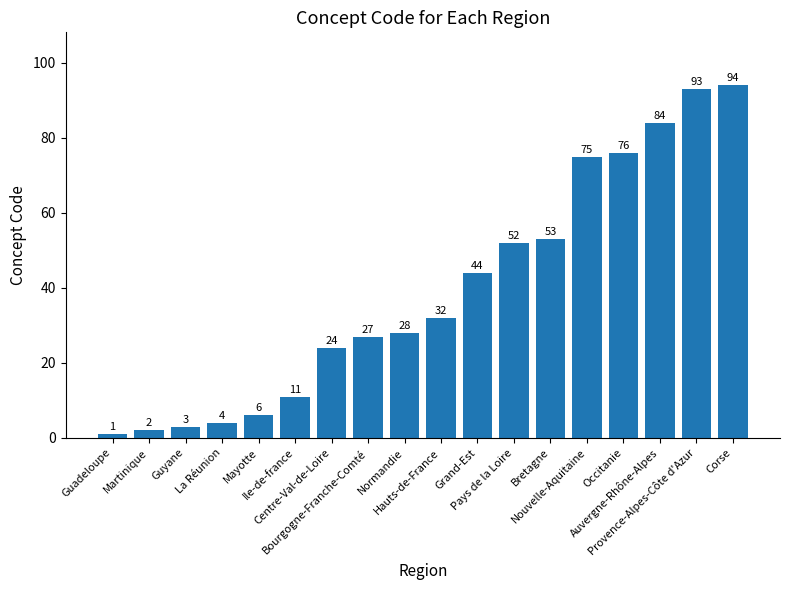

Reading left to right, list all the values displayed in this chart.

Guadeloupe=1	Martinique=2	Guyane=3	La Réunion=4	Mayotte=6	Ile-de-france=11	Centre-Val-de-Loire=24	Bourgogne-Franche-Comté=27	Normandie=28	Hauts-de-France=32	Grand-Est=44	Pays de la Loire=52	Bretagne=53	Nouvelle-Aquitaine=75	Occitanie=76	Auvergne-Rhône-Alpes=84	Provence-Alpes-Côte d'Azur=93	Corse=94